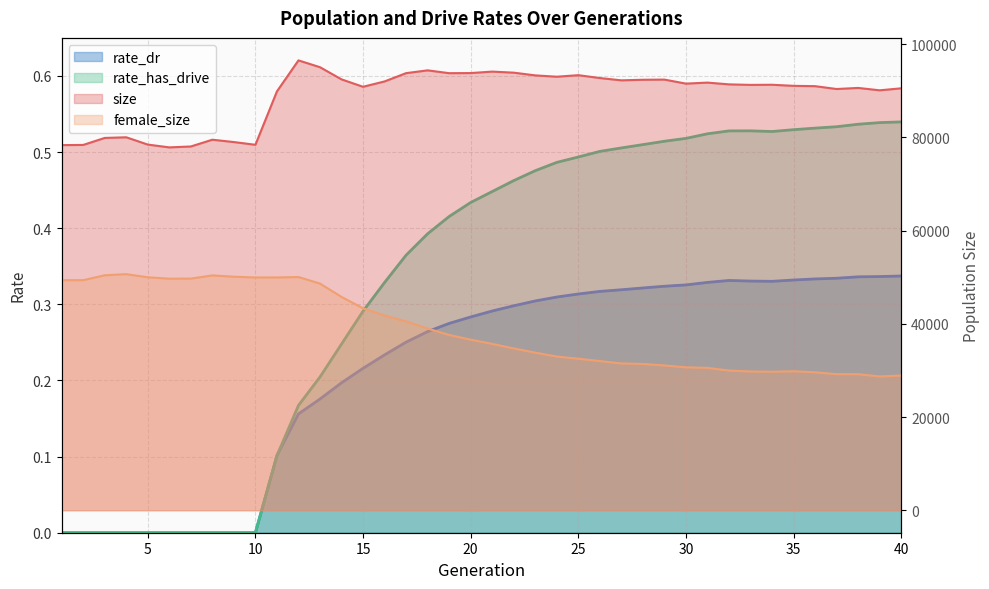

Reading left to right, what are all the values shown in this chart?

size: 78359.0	78397.0	79900.0	80040.0	78475.0	77873.0	78066.0	79518.0	79015.0	78430.0	89888.0	96543.0	95080.0	92469.0	90877.0	92028.0	93804.0	94404.0	93798.0	93821.0	94136.0	93908.0	93325.0	93038.0	93368.0	92755.0	92259.0	92385.0	92419.0	91557.0	91773.0	91396.0	91284.0	91312.0	91080.0	91011.0	90398.0	90632.0	90119.0	90551.0
female_size: 49372.0	49371.0	50425.0	50663.0	49994.0	49690.0	49712.0	50394.0	50118.0	49947.0	49961.0	50052.0	48641.0	45780.0	43345.0	41788.0	40525.0	39005.0	37616.0	36605.0	35702.0	34722.0	33823.0	32977.0	32521.0	32010.0	31506.0	31399.0	31069.0	30674.0	30553.0	29972.0	29777.0	29725.0	29826.0	29610.0	29194.0	29197.0	28711.0	28915.0
rate_dr: 0.0	0.0	0.0	0.0	0.0	0.0	0.0	0.0	0.0	0.0	0.1	0.2	0.2	0.2	0.2	0.2	0.3	0.3	0.3	0.3	0.3	0.3	0.3	0.3	0.3	0.3	0.3	0.3	0.3	0.3	0.3	0.3	0.3	0.3	0.3	0.3	0.3	0.3	0.3	0.3
rate_has_drive: 0.0	0.0	0.0	0.0	0.0	0.0	0.0	0.0	0.0	0.0	0.1	0.2	0.2	0.2	0.3	0.3	0.4	0.4	0.4	0.4	0.4	0.5	0.5	0.5	0.5	0.5	0.5	0.5	0.5	0.5	0.5	0.5	0.5	0.5	0.5	0.5	0.5	0.5	0.5	0.5